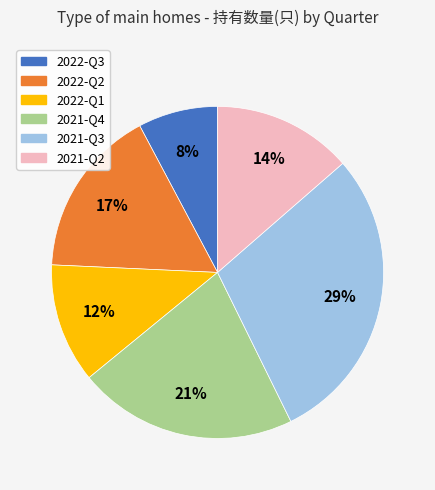

Combined, do 2022-Q3 and 2021-Q2 account for over 50%?

No